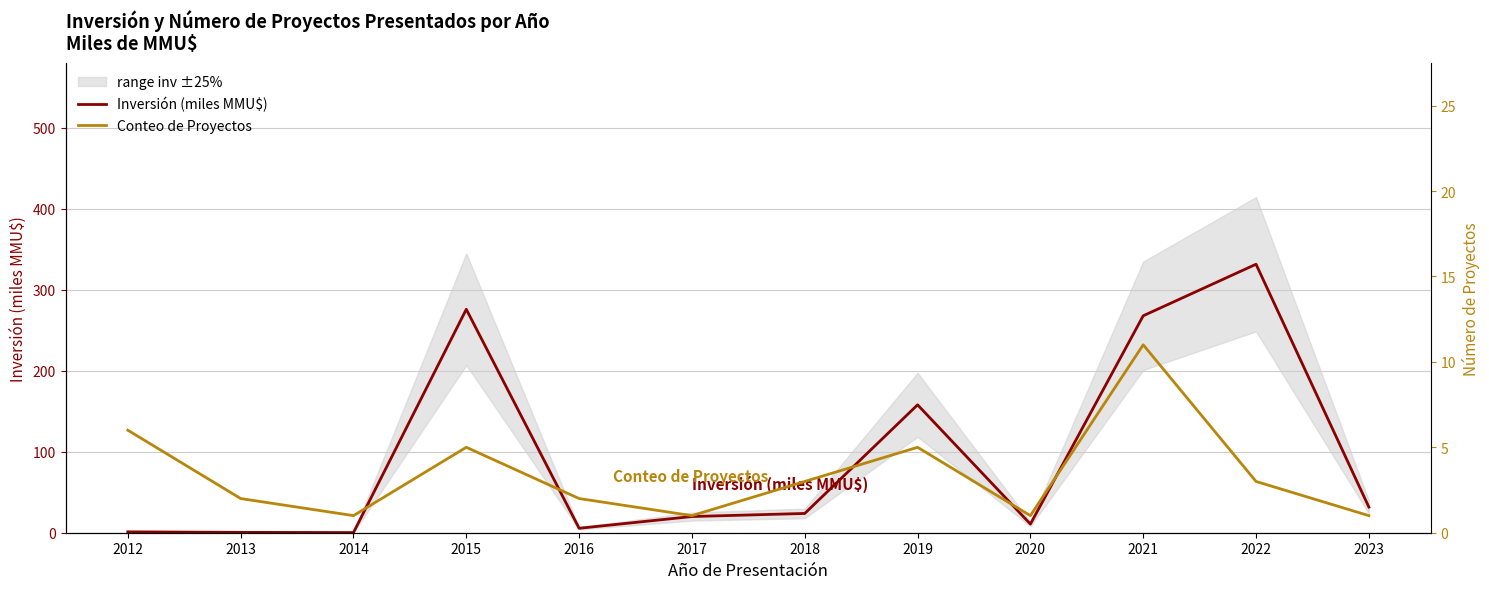

Which category has the lowest value in the Inversión (miles MMU$) series?

2014